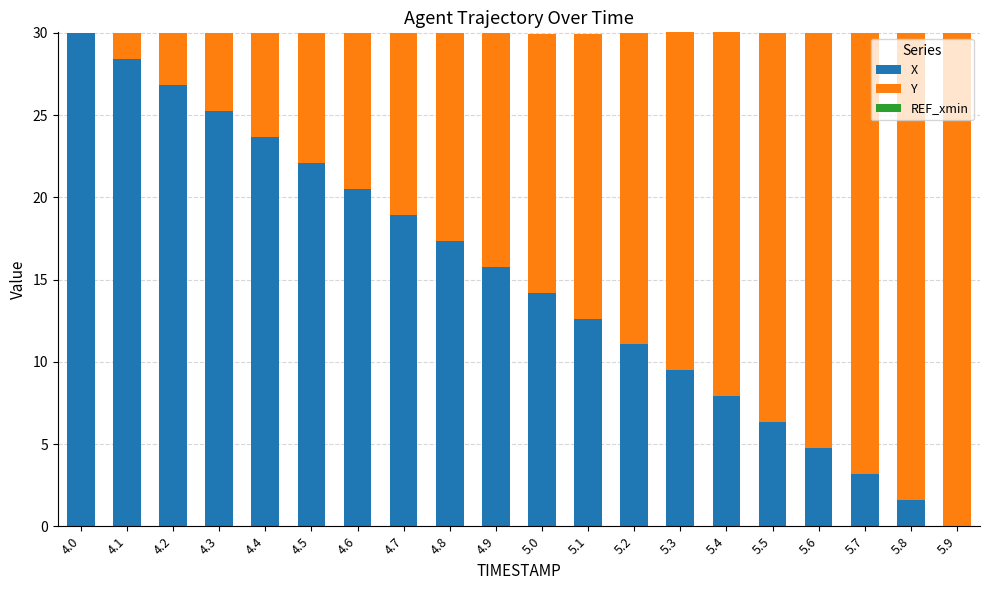

What is the total value across all series at 5.5?

30.0